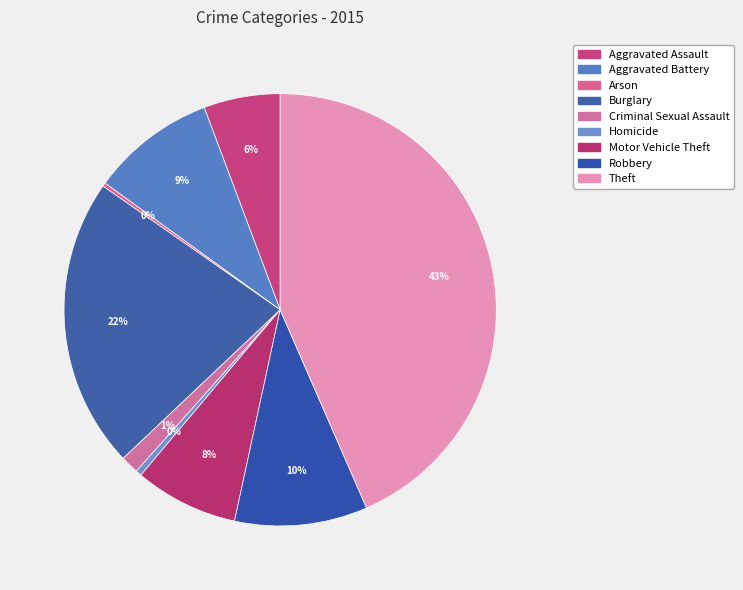

How many segments does this pie chart have?

9